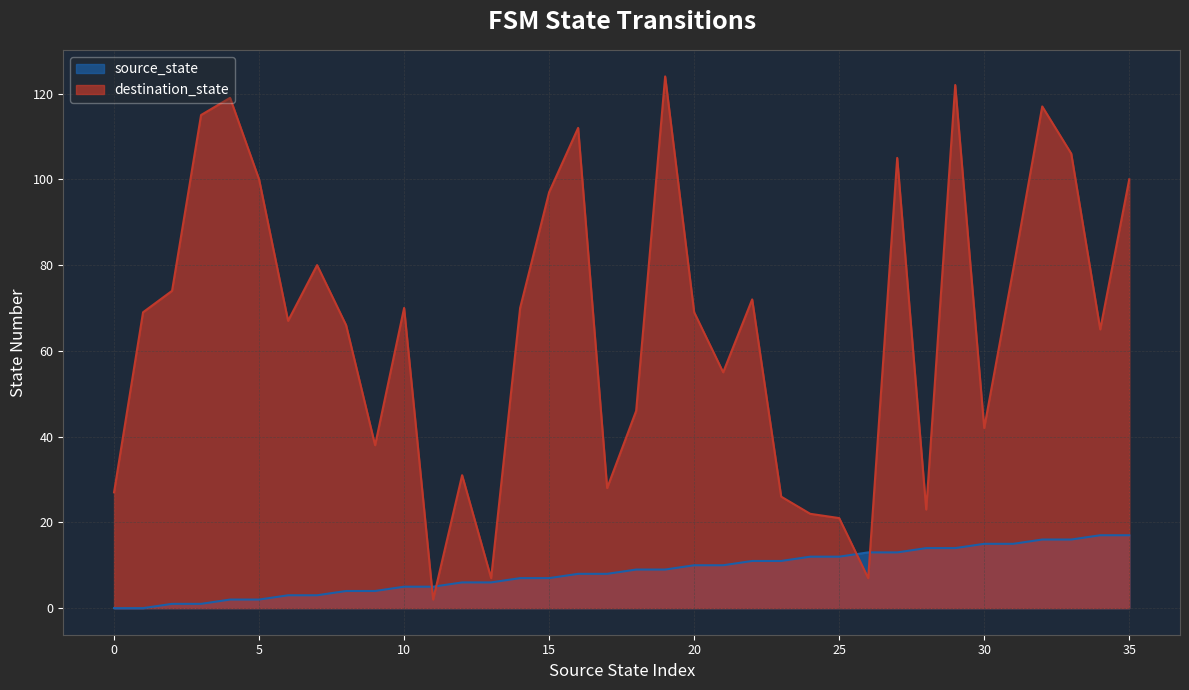

How many intersections are there between source_state and destination_state?

4